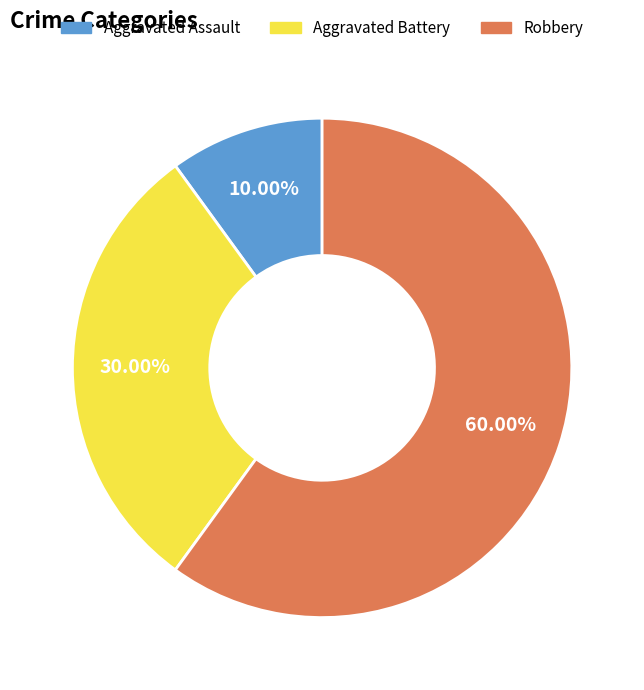

What is the majority slice?

Robbery